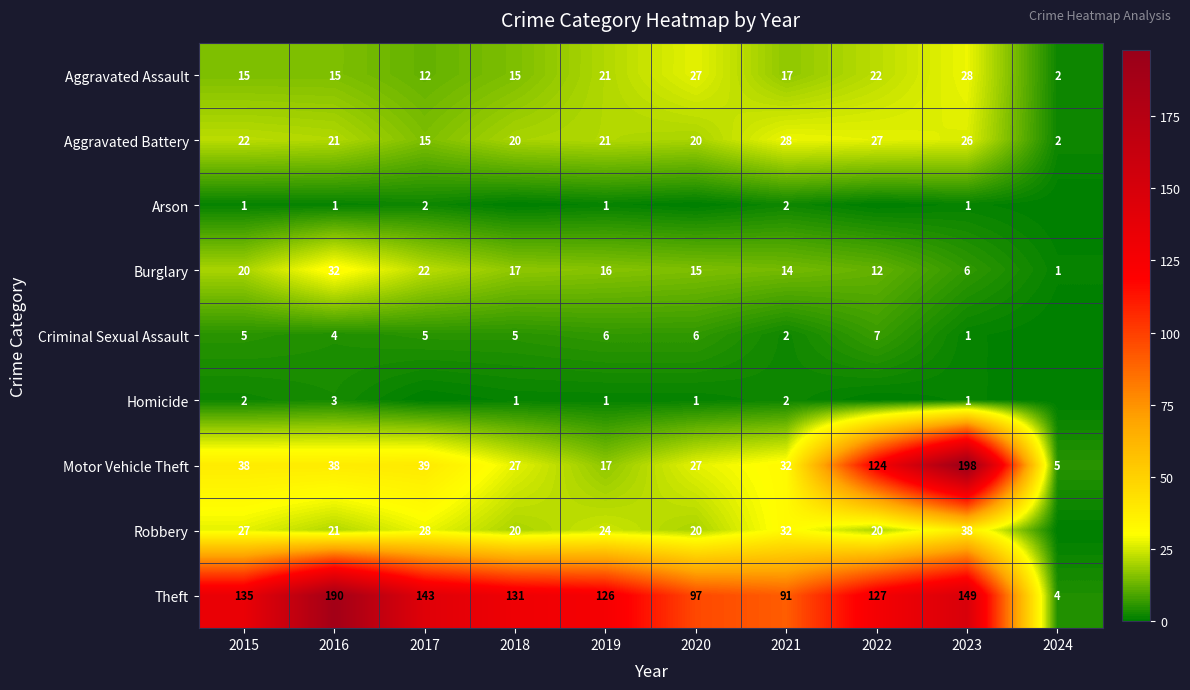

The Burglary series shows 8 at 2023. True or false?

False